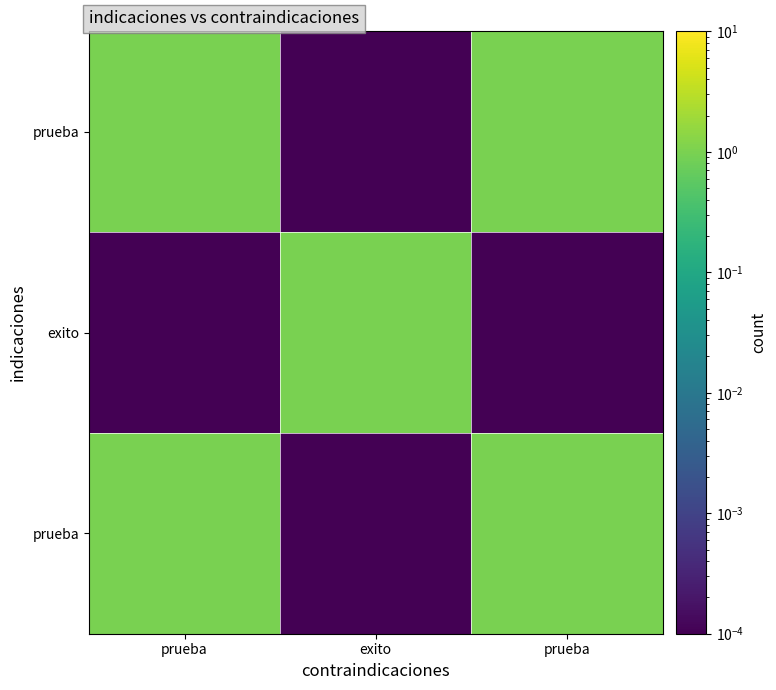

What is the greatest value displayed?

1.0